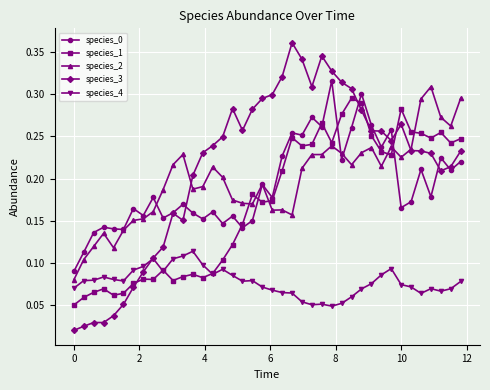

At how many categories does at least one series exceed 0?

40